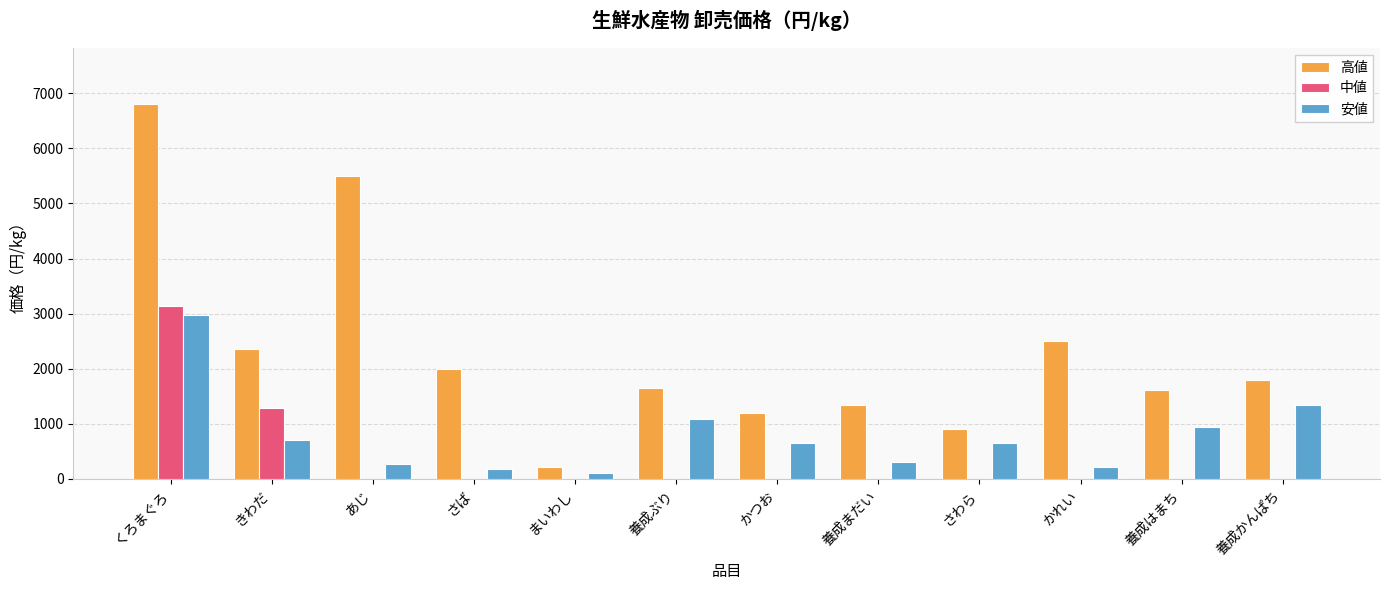

Between きわだ and かつお, which series saw the biggest shift?

中値